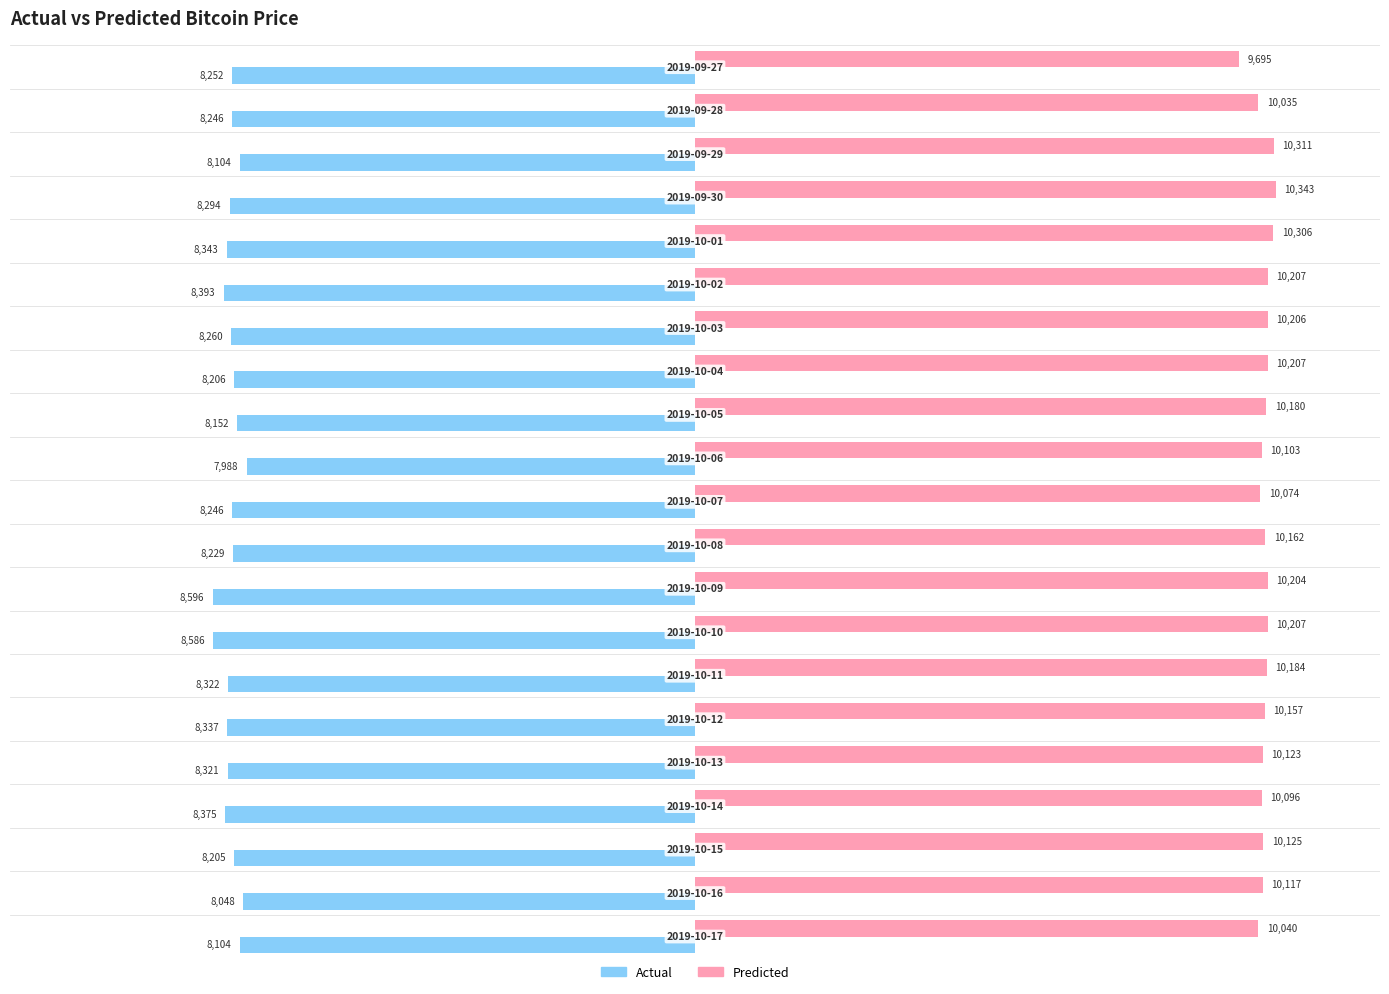

Count the number of categories in the chart.

21